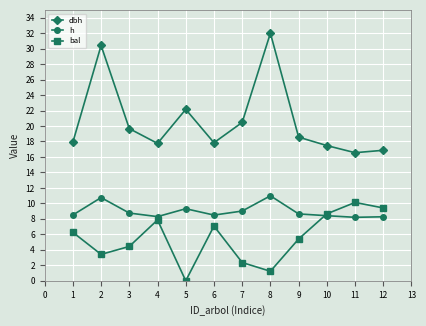

Rank the series by their average value, from highest to lowest.

dbh, h, bal